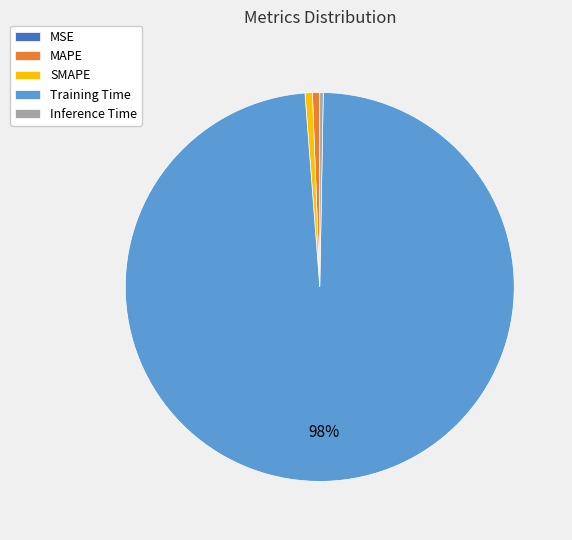

Is Training Time the majority of the pie?

Yes